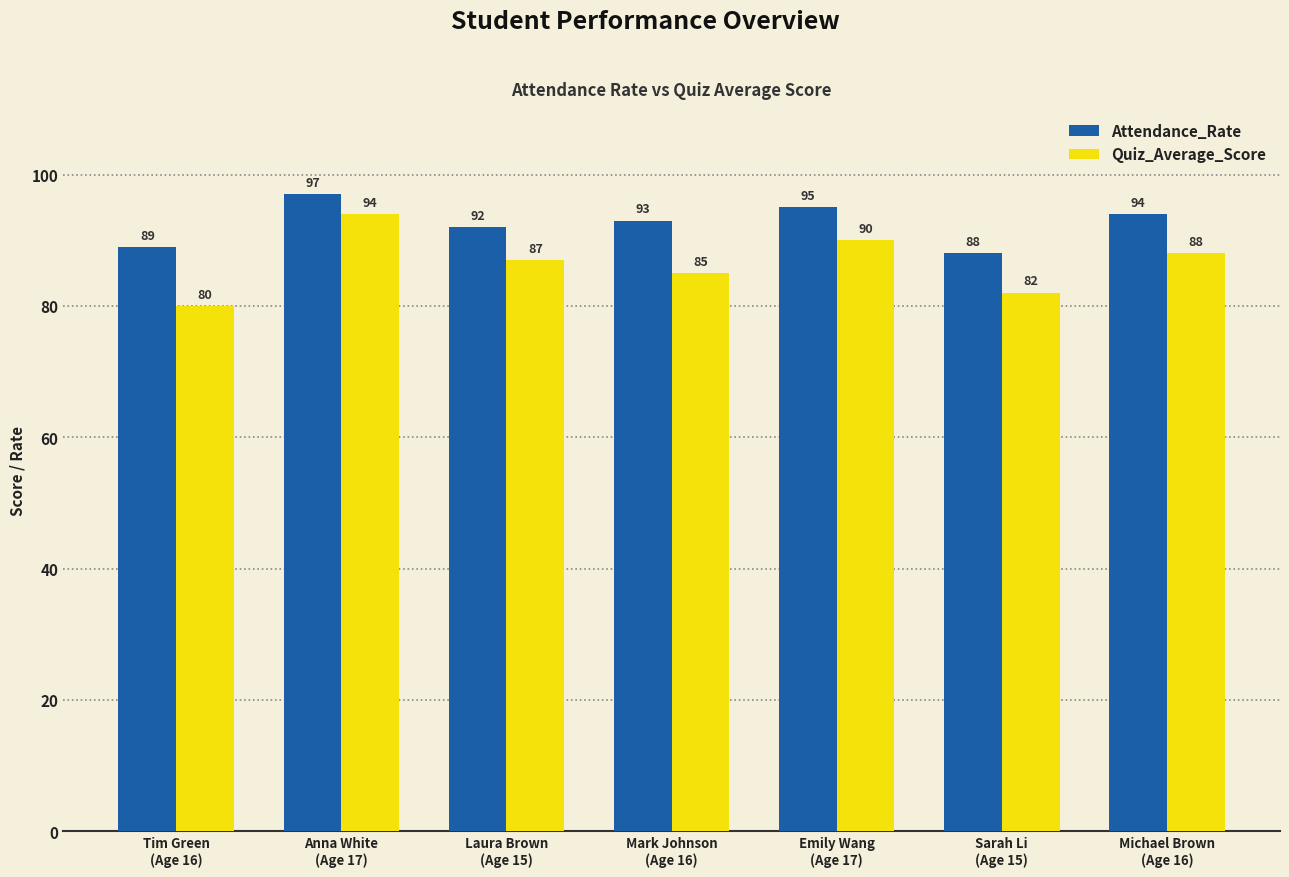

Which series has the largest total across all categories?

Attendance_Rate